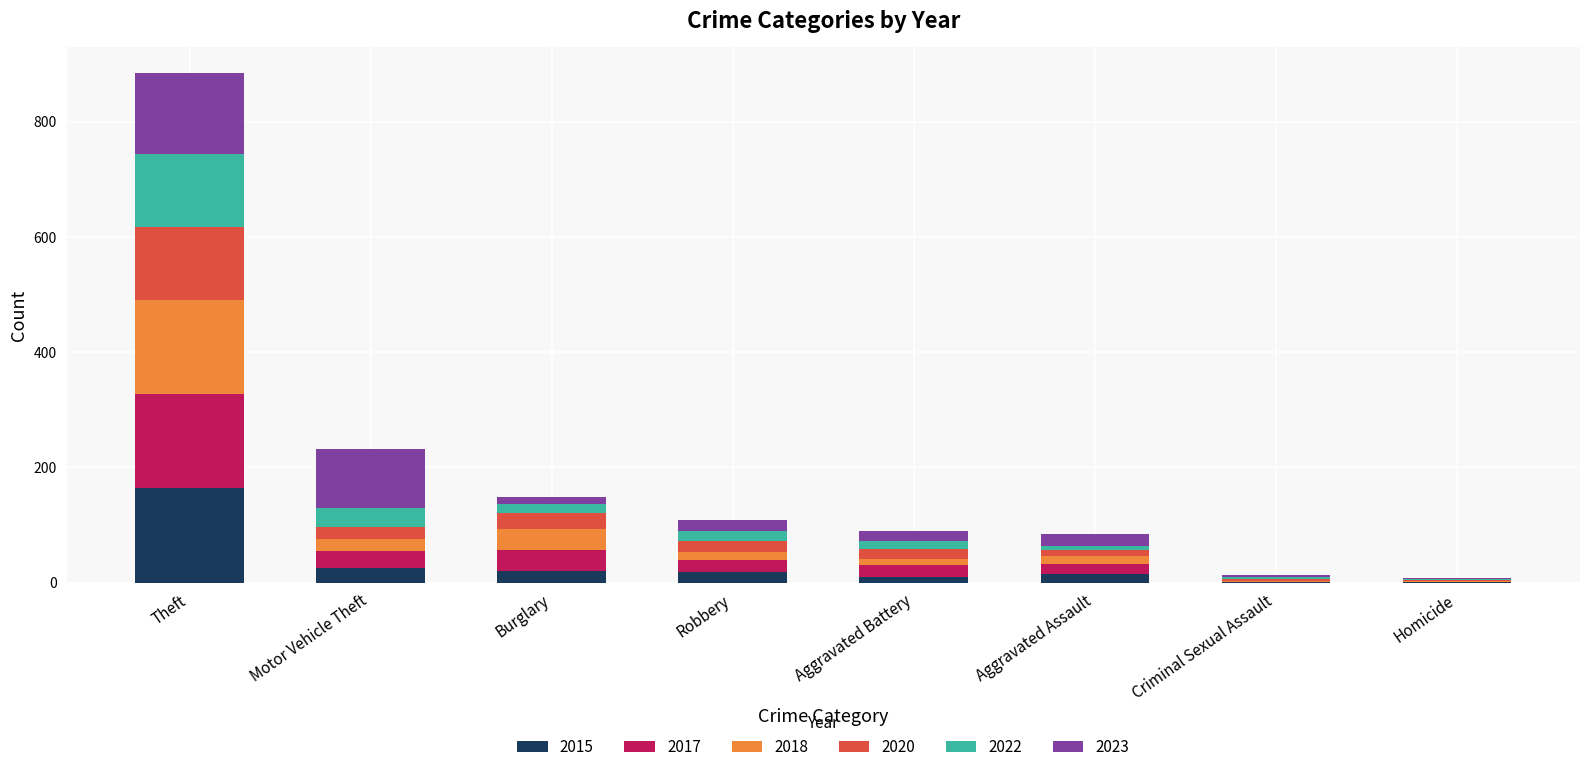

Which category has the highest value in the 2015 series?

Theft